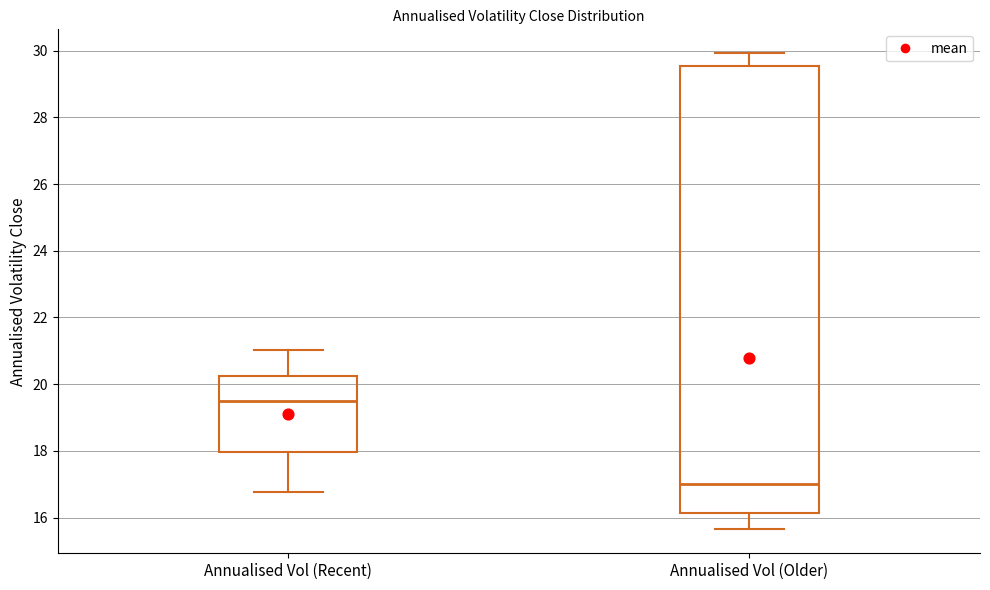

Reading left to right, transcribe this box plot: for each box, give where its median line is, the range the box spans, and where its two whiskers end, as read against the y-axis. The values are not printed on the chart, so give them approximately, as read against the axis.

Annualised Vol (Recent): median 19.6, box 18.0 to 20.2, whiskers 16.8 to 21.0
Annualised Vol (Older): median 17.0, box 16.2 to 29.6, whiskers 15.6 to 30.0